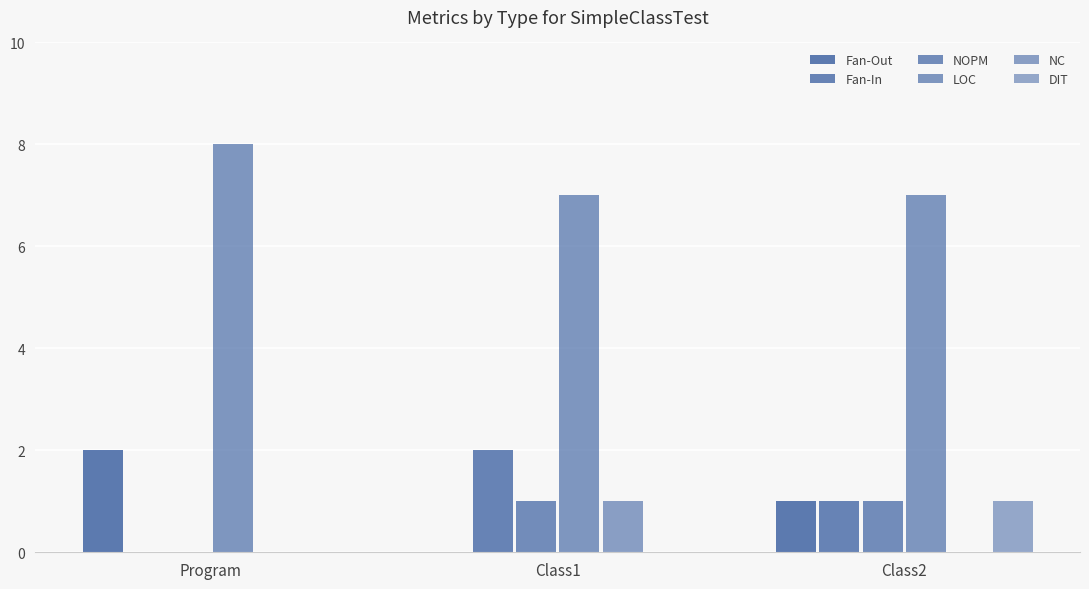

Reading left to right, list all the values displayed in this chart.

Fan-Out: Program=2	Class1=0	Class2=1
Fan-In: Program=0	Class1=2	Class2=1
NOPM: Program=0	Class1=1	Class2=1
LOC: Program=8	Class1=7	Class2=7
NC: Program=0	Class1=1	Class2=0
DIT: Program=0	Class1=0	Class2=1